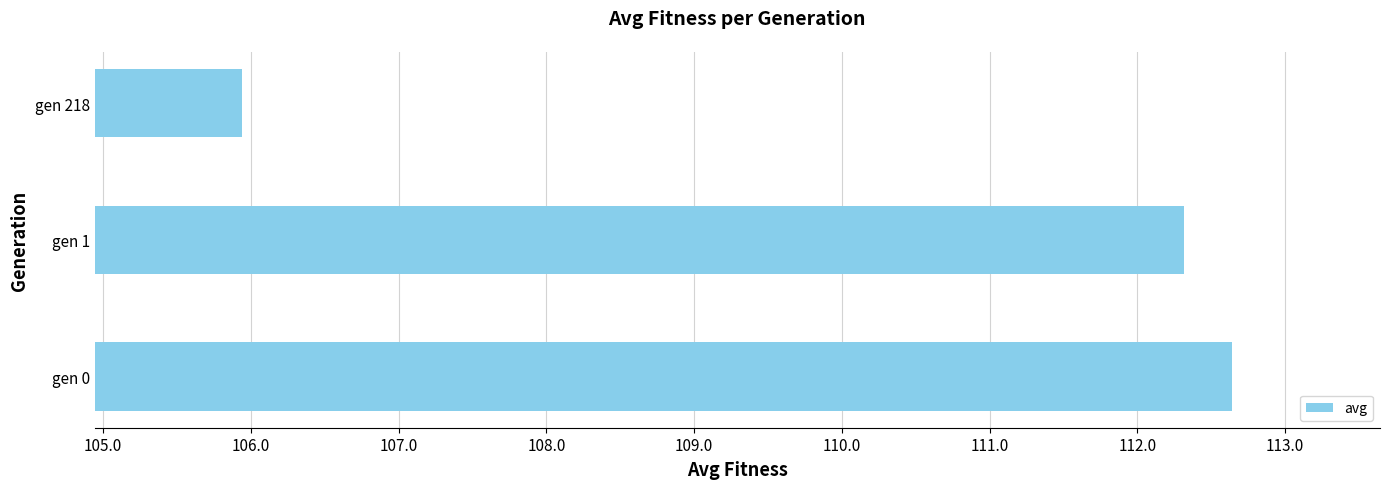

Reading bottom to top, what are all the values shown in this chart?

gen 0=112.6	gen 1=112.3	gen 218=105.9